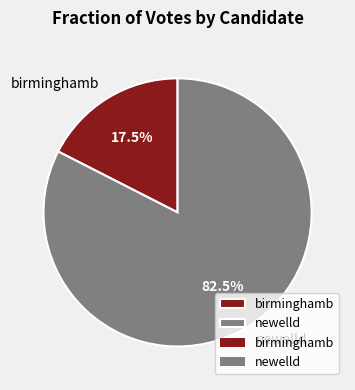

To the nearest percent, what is the average slice percentage?

50%